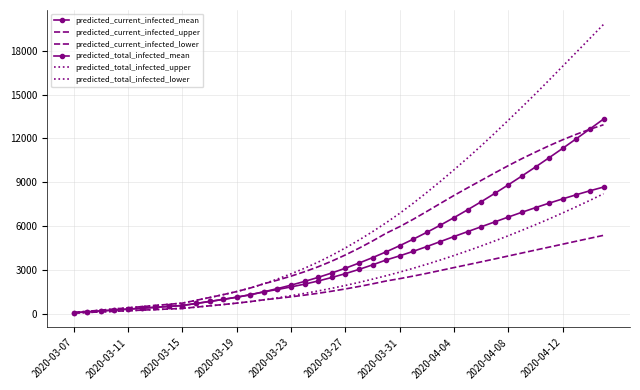

How many series are shown in this chart?

6